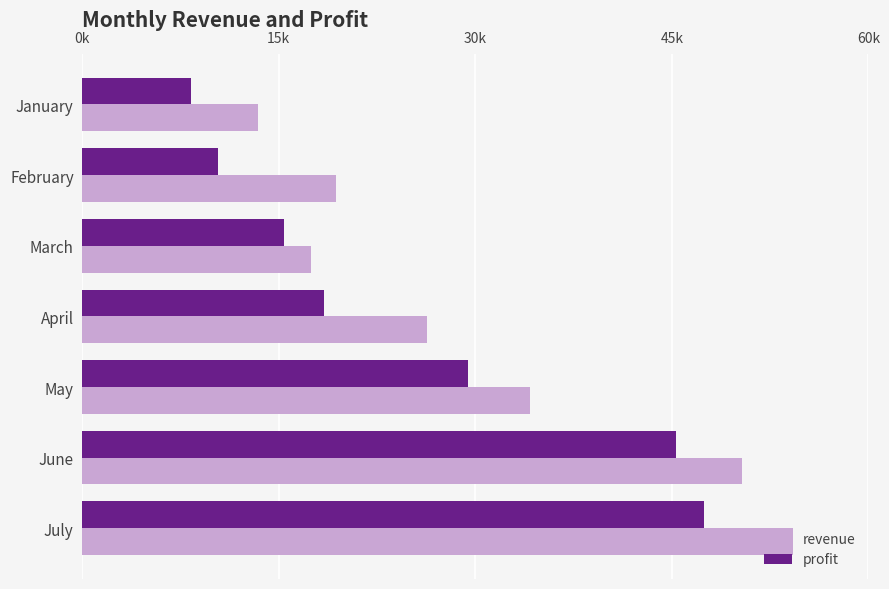

Rank the categories by profit value from lowest to highest.

January, February, March, April, May, June, July